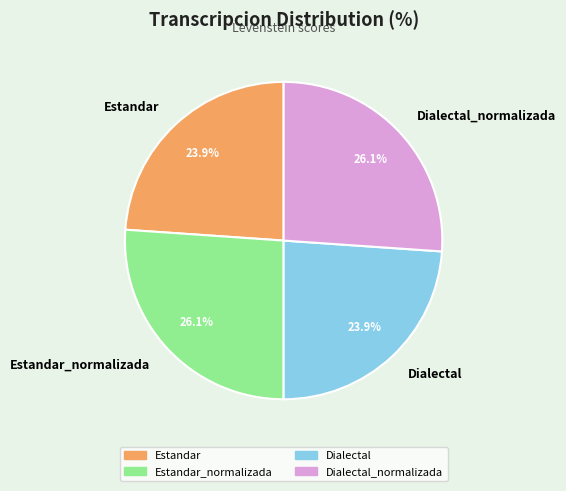

How many segments does this pie chart have?

4